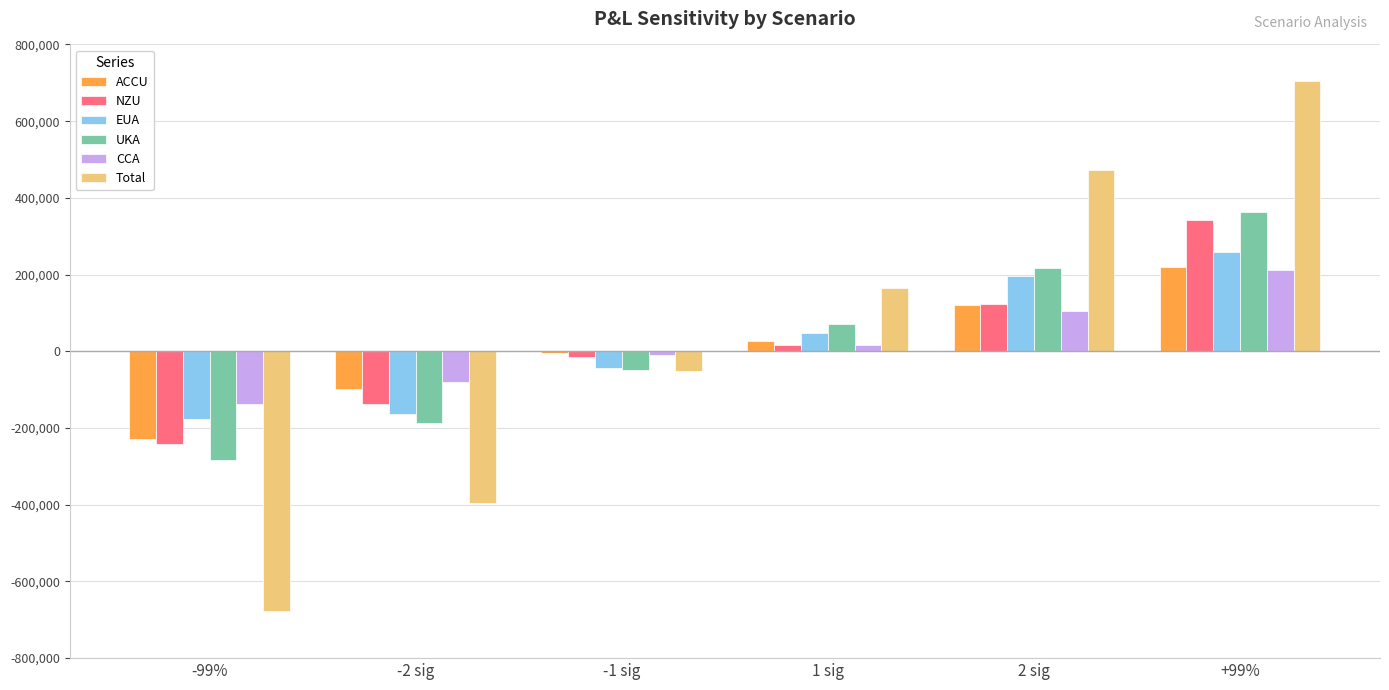

What is the sum of all EUA values?

119101.4